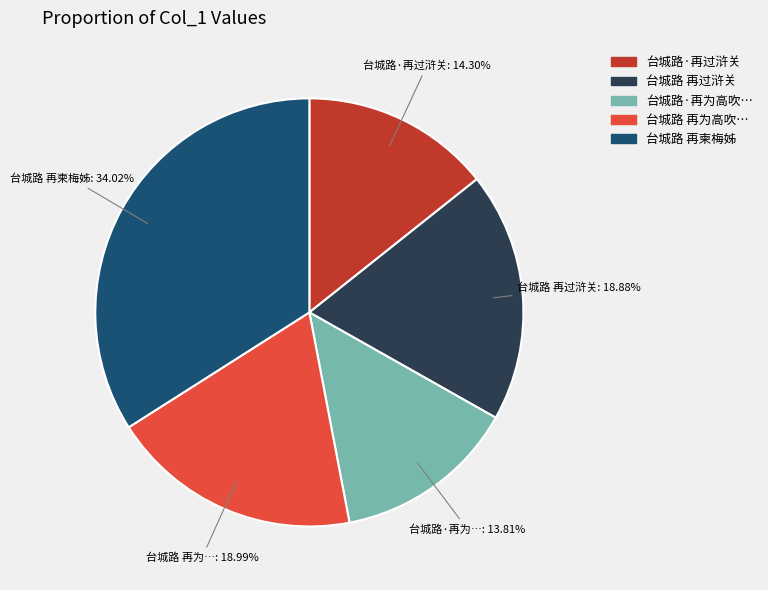

What portion of the pie excludes 台城路 再柬梅姊?

66.0%